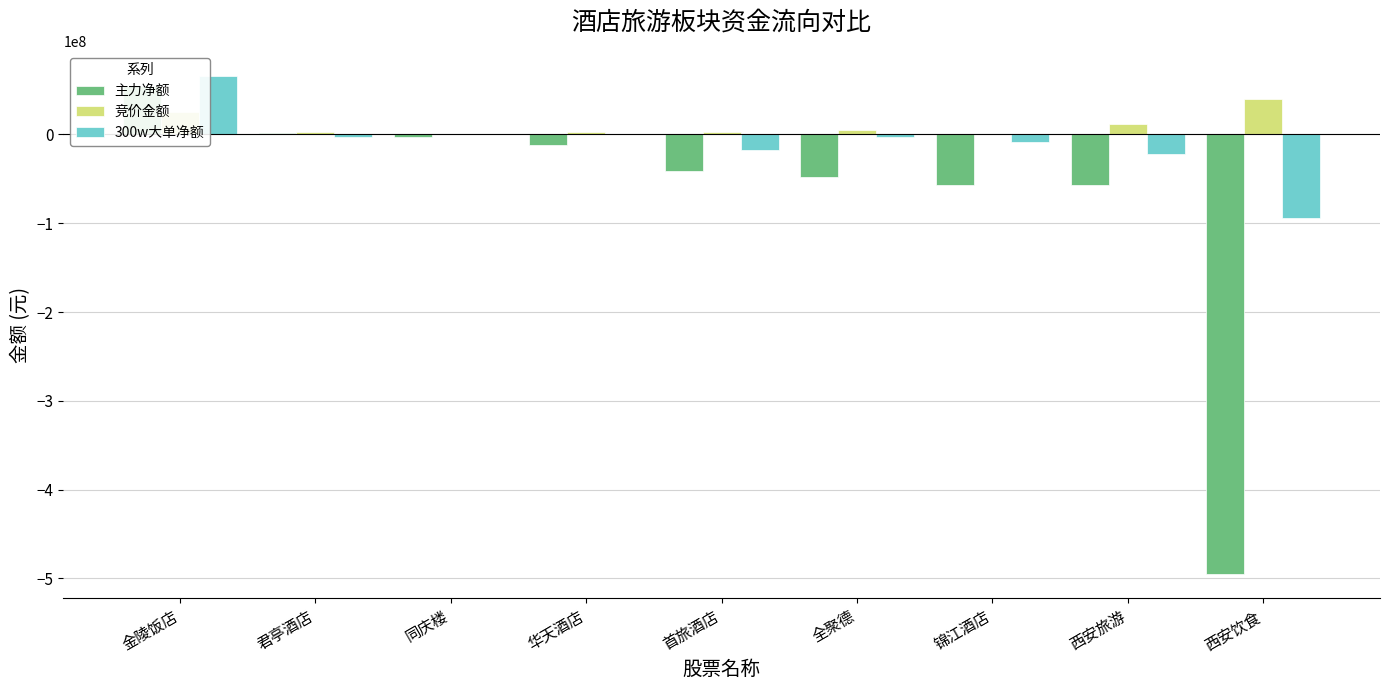

Which label corresponds to the smallest value in the chart?

西安饮食